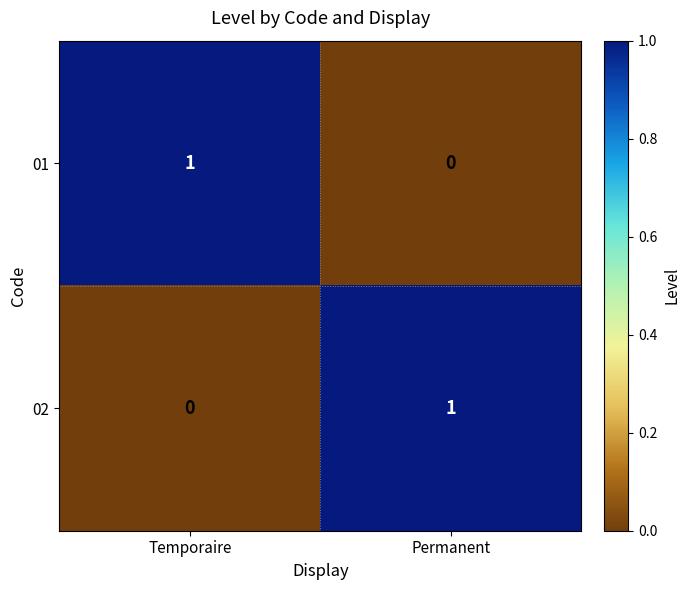

At which label does 01 reach its minimum?

Permanent